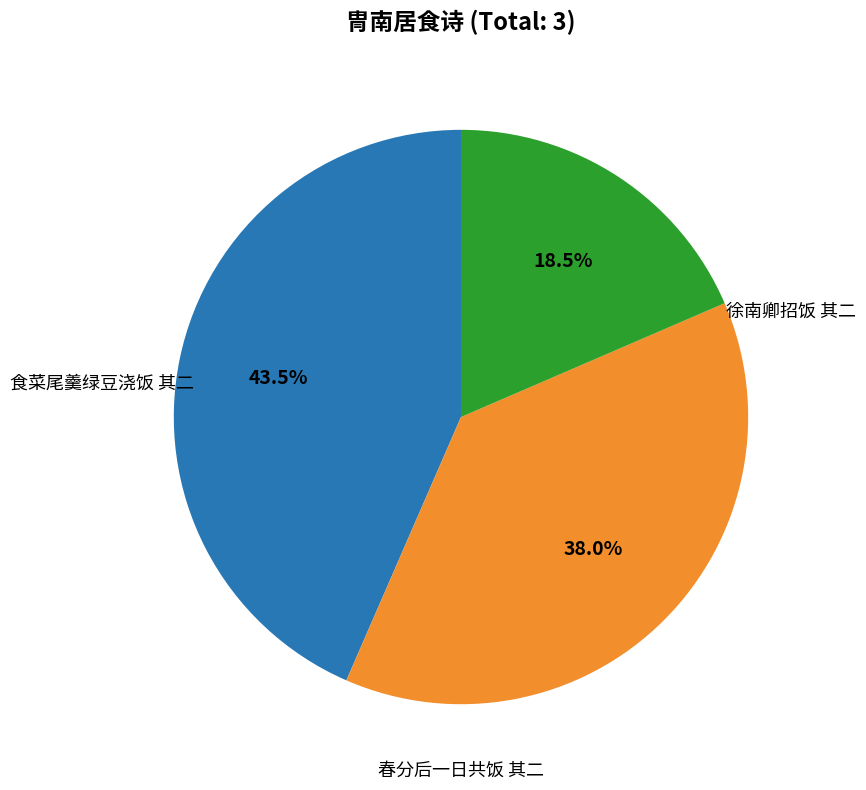

Is there any slice that represents more than half of the pie?

No